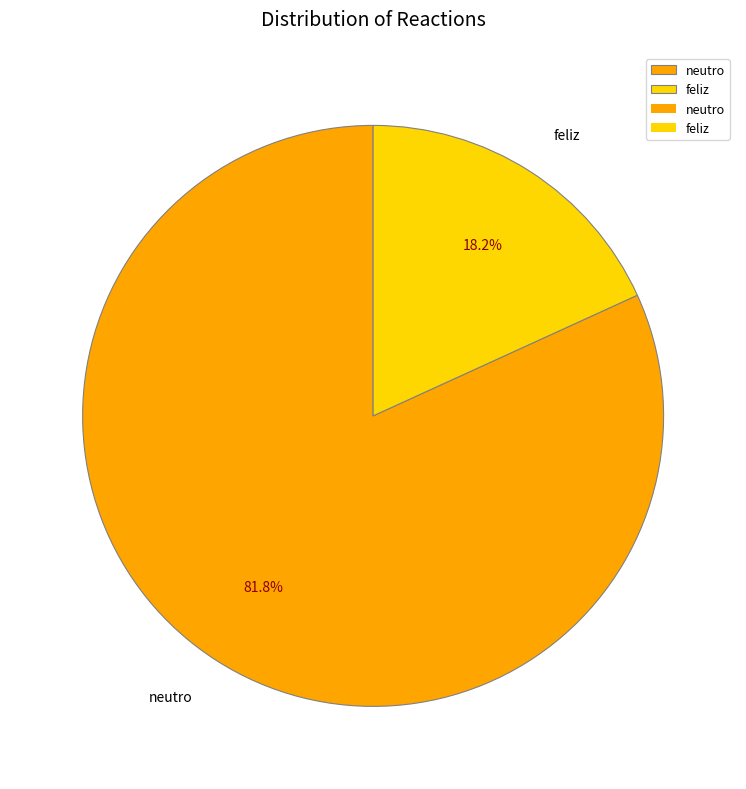

Rank the categories by value from highest to lowest.

neutro, feliz